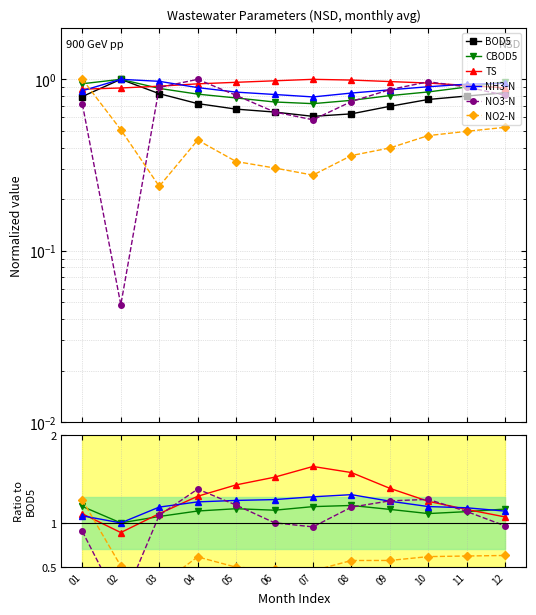

At which label is CBOD5 closest to 1?

02